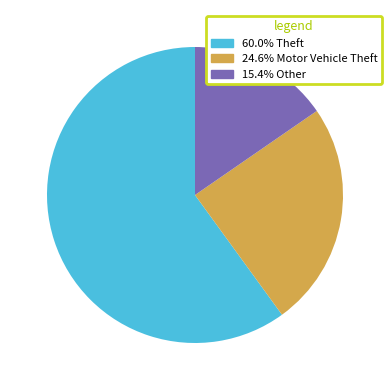

Is there a majority slice in this chart?

Yes